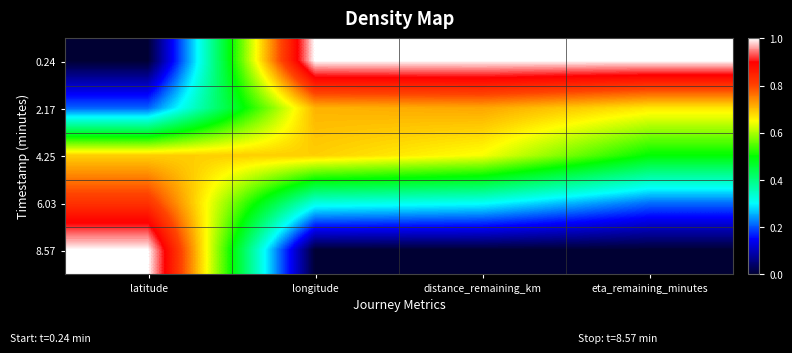

True or false: 8.57 has a value of -0.4 at longitude.

False